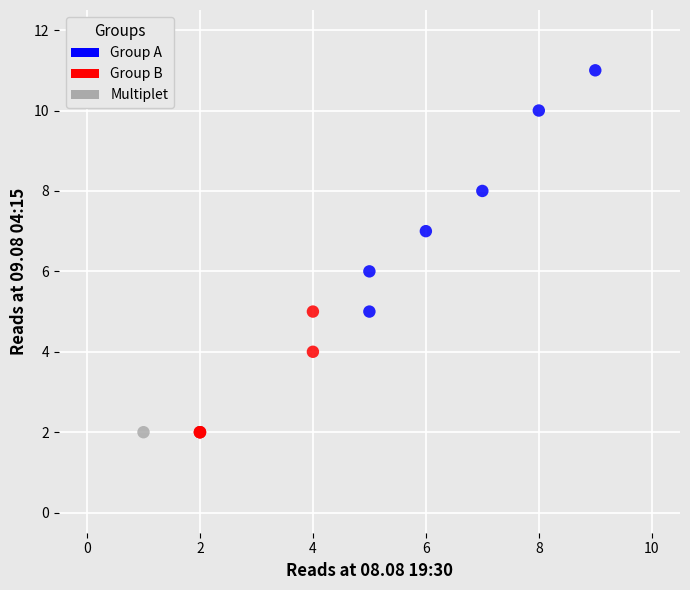

What are all the series names shown in the legend?

Group A, Group B, Multiplet